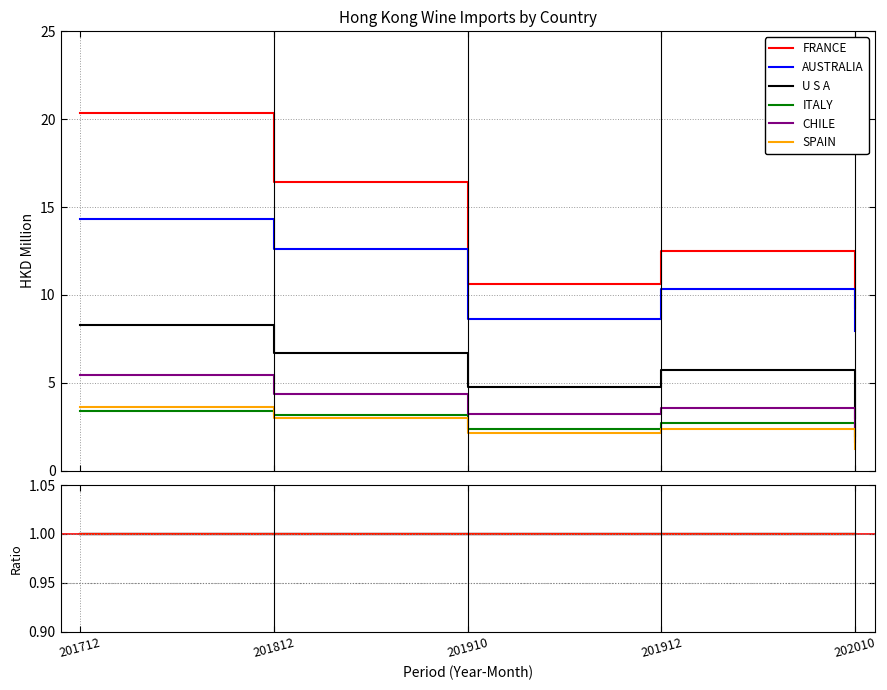

Reading left to right, what are all the values shown in this chart?

FRANCE: 201712=20.3	201812=16.4	201910=10.6	201912=12.5	202010=9.3
AUSTRALIA: 201712=14.3	201812=12.6	201910=8.6	201912=10.3	202010=7.9
U S A: 201712=8.3	201812=6.7	201910=4.8	201912=5.7	202010=3.0
ITALY: 201712=3.4	201812=3.2	201910=2.4	201912=2.7	202010=1.9
CHILE: 201712=5.4	201812=4.3	201910=3.2	201912=3.6	202010=1.6
SPAIN: 201712=3.6	201812=3.0	201910=2.1	201912=2.4	202010=1.2